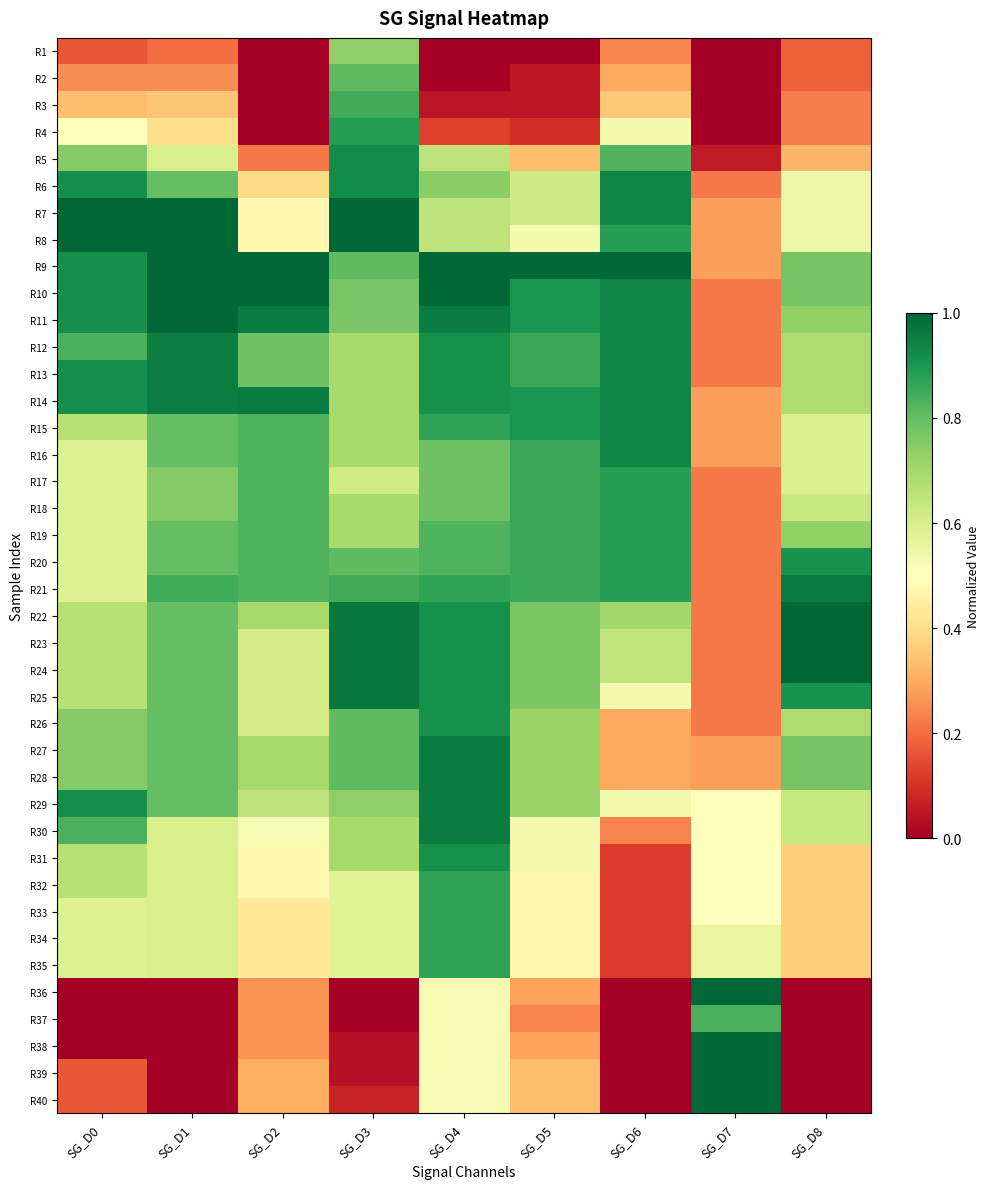

Rank the series by their maximum value, from highest to lowest.

R7, R8, R9, R10, R11, R22, R23, R24, R36, R38, R39, R40, R25, R14, R27, R28, R29, R30, R21, R12, R13, R6, R15, R16, R5, R26, R31, R20, R4, R17, R18, R19, R32, R33, R34, R35, R3, R37, R2, R1